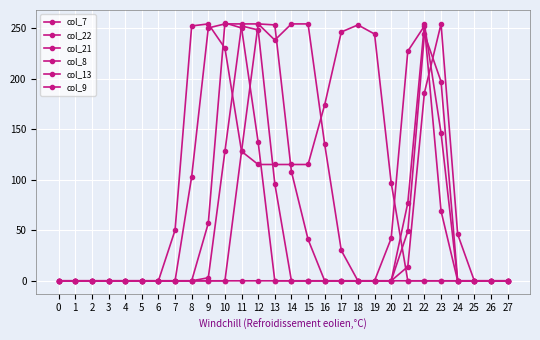

What is the sum of all col_9 values?

1189